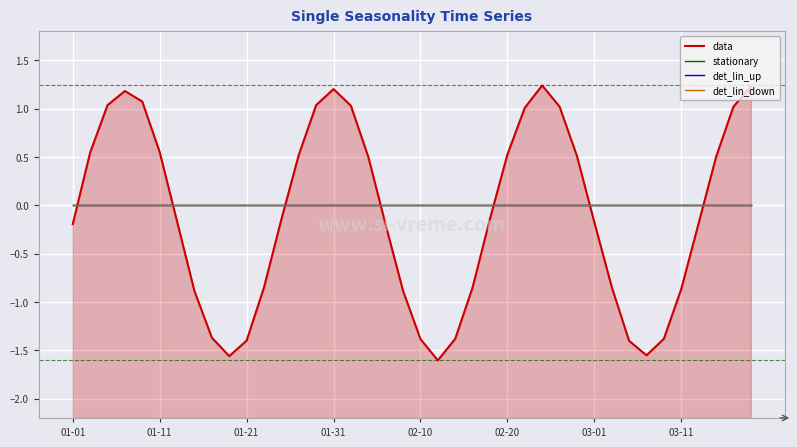

Reading left to right, transcribe all the data shown in this chart.

data: -0.2	0.5	1.0	1.2	1.1	0.6	-0.2	-0.9	-1.4	-1.6	-1.4	-0.9	-0.1	0.5	1.0	1.2	1.0	0.5	-0.2	-0.9	-1.4	-1.6	-1.4	-0.8	-0.1	0.5	1.0	1.2	1.0	0.5	-0.2	-0.8	-1.4	-1.6	-1.4	-0.9	-0.2	0.5	1.0	1.2
stationary: 0.0	0.0	0.0	0.0	0.0	0.0	0.0	0.0	0.0	0.0	0.0	0.0	0.0	0.0	0.0	0.0	0.0	0.0	0.0	0.0	0.0	0.0	0.0	0.0	0.0	0.0	0.0	0.0	0.0	0.0	0.0	0.0	0.0	0.0	0.0	0.0	0.0	0.0	0.0	0.0
det_lin_up: 0.0	0.0	0.0	0.0	0.0	0.0	0.0	0.0	0.0	0.0	0.0	0.0	0.0	0.0	0.0	0.0	0.0	0.0	0.0	0.0	0.0	0.0	0.0	0.0	0.0	0.0	0.0	0.0	0.0	0.0	0.0	0.0	0.0	0.0	0.0	0.0	0.0	0.0	0.0	0.0
det_lin_down: 0.0	0.0	0.0	0.0	0.0	0.0	0.0	0.0	0.0	0.0	0.0	0.0	0.0	0.0	0.0	0.0	0.0	0.0	0.0	0.0	0.0	0.0	0.0	0.0	0.0	0.0	0.0	0.0	0.0	0.0	0.0	0.0	0.0	0.0	0.0	0.0	0.0	0.0	0.0	0.0